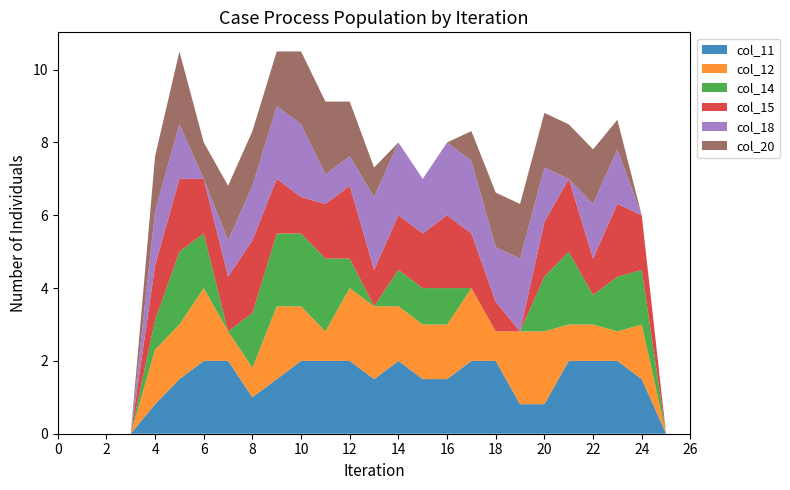

Reading right to left, what are all the values shown in this chart?

col_11: 0.0	0.0	1.5	2.0	2.0	2.0	0.8	0.8	2.0	2.0	1.5	1.5	2.0	1.5	2.0	2.0	2.0	1.5	1.0	2.0	2.0	1.5	0.8	0.0	0.0	0.0	0.0
col_12: 0.0	0.0	1.5	0.8	1.0	1.0	2.0	2.0	0.8	2.0	1.5	1.5	1.5	2.0	2.0	0.8	1.5	2.0	0.8	0.8	2.0	1.5	1.5	0.0	0.0	0.0	0.0
col_14: 0.0	0.0	1.5	1.5	0.8	2.0	1.5	0.0	0.0	0.0	1.0	1.0	1.0	0.0	0.8	2.0	2.0	2.0	1.5	0.0	1.5	2.0	0.8	0.0	0.0	0.0	0.0
col_15: 0.0	0.0	1.5	2.0	1.0	2.0	1.5	0.0	0.8	1.5	2.0	1.5	1.5	1.0	2.0	1.5	1.0	1.5	2.0	1.5	1.5	2.0	1.5	0.0	0.0	0.0	0.0
col_18: 0.0	0.0	0.0	1.5	1.5	0.0	1.5	2.0	1.5	2.0	2.0	1.5	2.0	2.0	0.8	0.8	2.0	2.0	1.5	1.0	0.0	1.5	1.5	0.0	0.0	0.0	0.0
col_20: 0.0	0.0	0.0	0.8	1.5	1.5	1.5	1.5	1.5	0.8	0.0	0.0	0.0	0.8	1.5	2.0	2.0	1.5	1.5	1.5	1.0	2.0	1.5	0.0	0.0	0.0	0.0